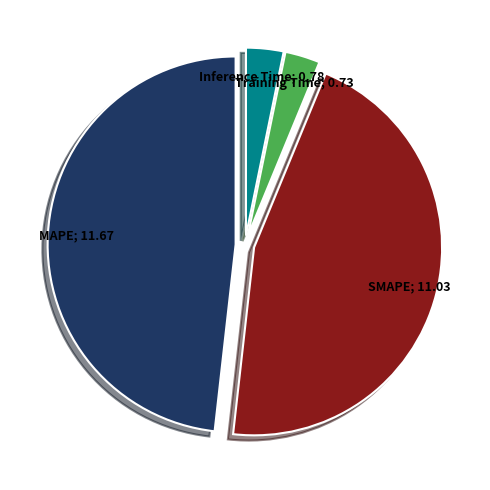

Which slice is the largest?

MAPE